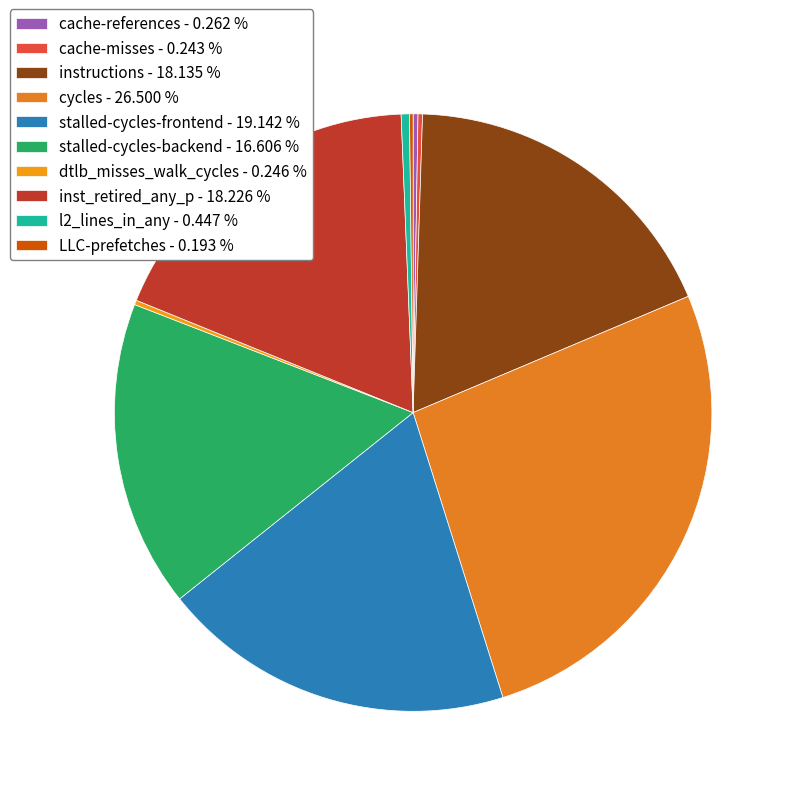

True or false: cycles accounts for 27% of the total.

True